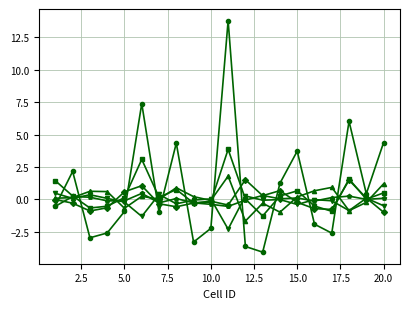

What is the greatest value displayed?

13.8